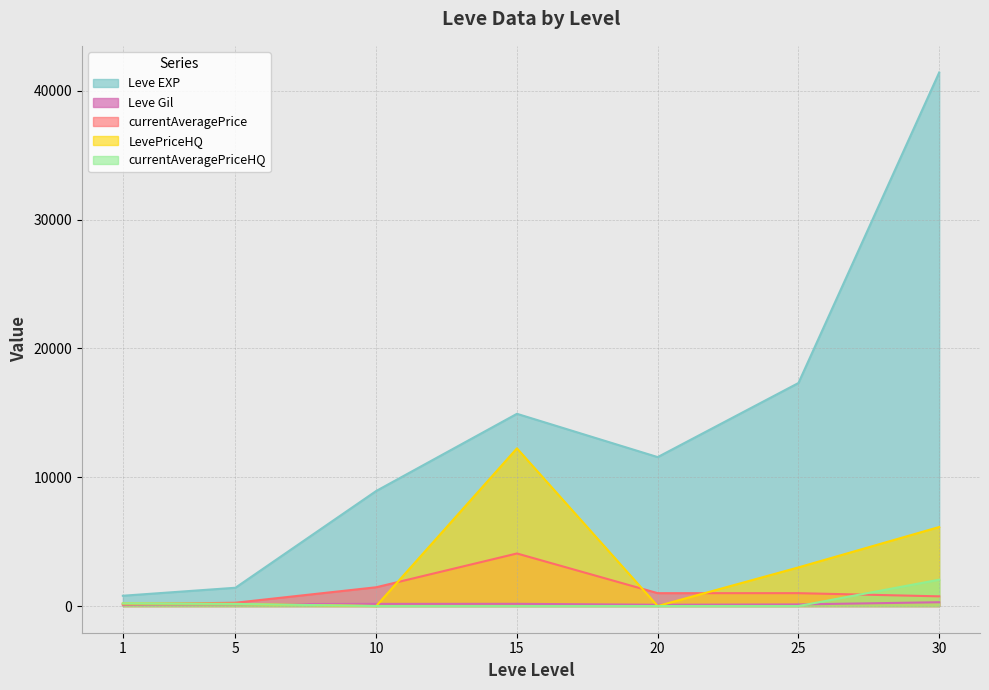

Which series has the largest total across all categories?

Leve EXP